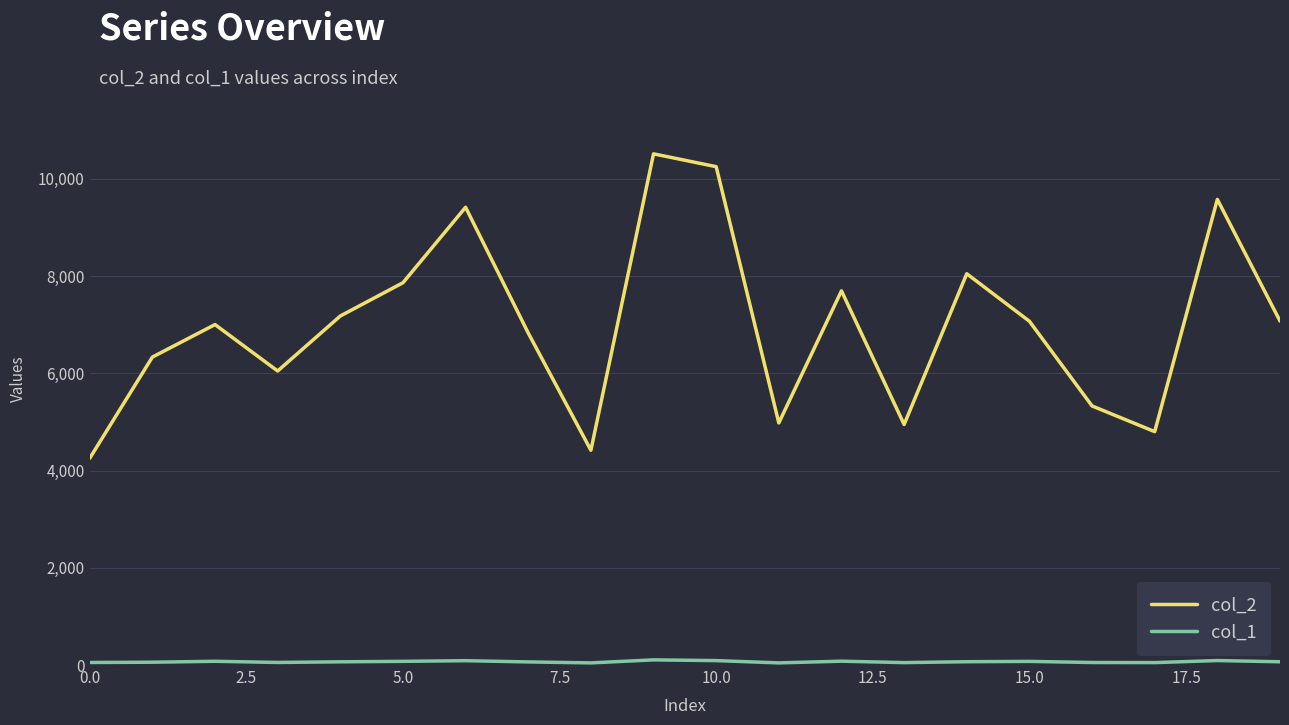

Which series has the largest range (max minus min)?

col_2